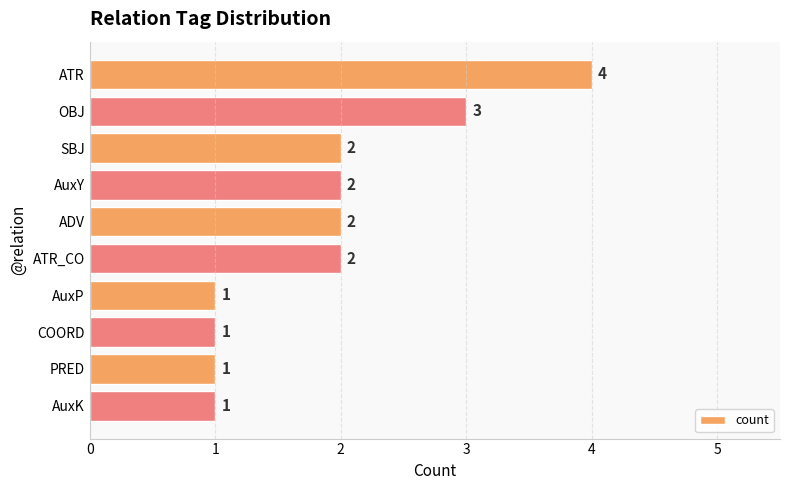

True or false: the data shows 1 at ADV.

False